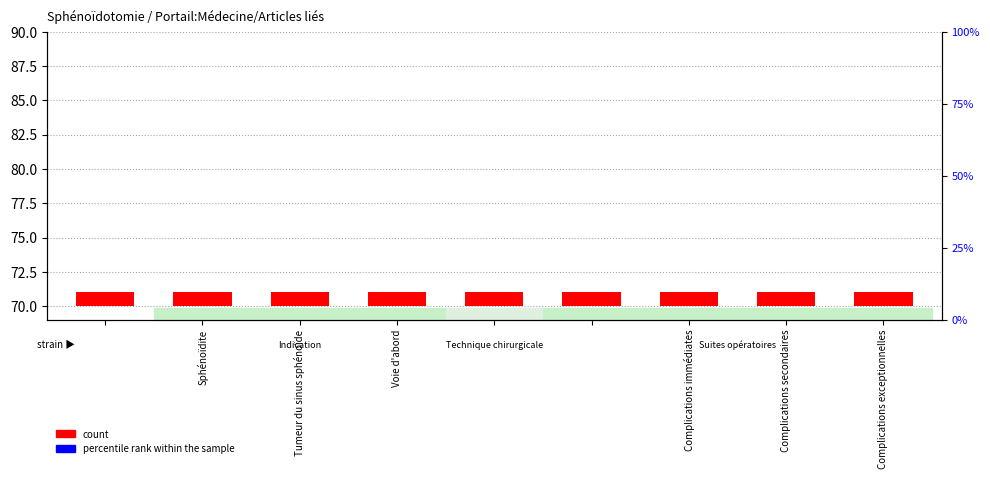

What is the approximate value of count at Complications secondaires?

1.0